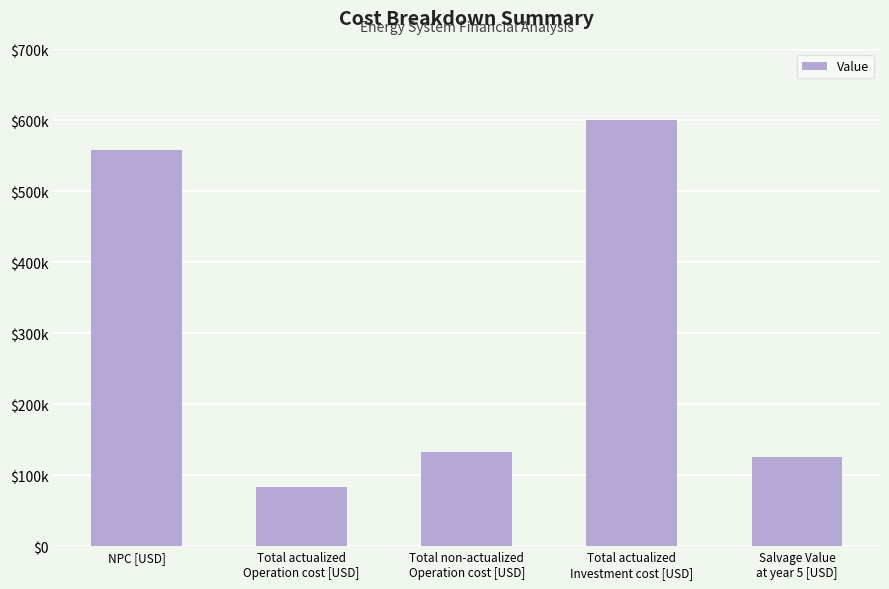

Reading left to right, list all the values displayed in this chart.

NPC [USD]=557746.2	Total actualized
Operation cost [USD]=83094.4	Total non-actualized
Operation cost [USD]=132431.5	Total actualized
Investment cost [USD]=600000.5	Salvage Value
at year 5 [USD]=125348.6